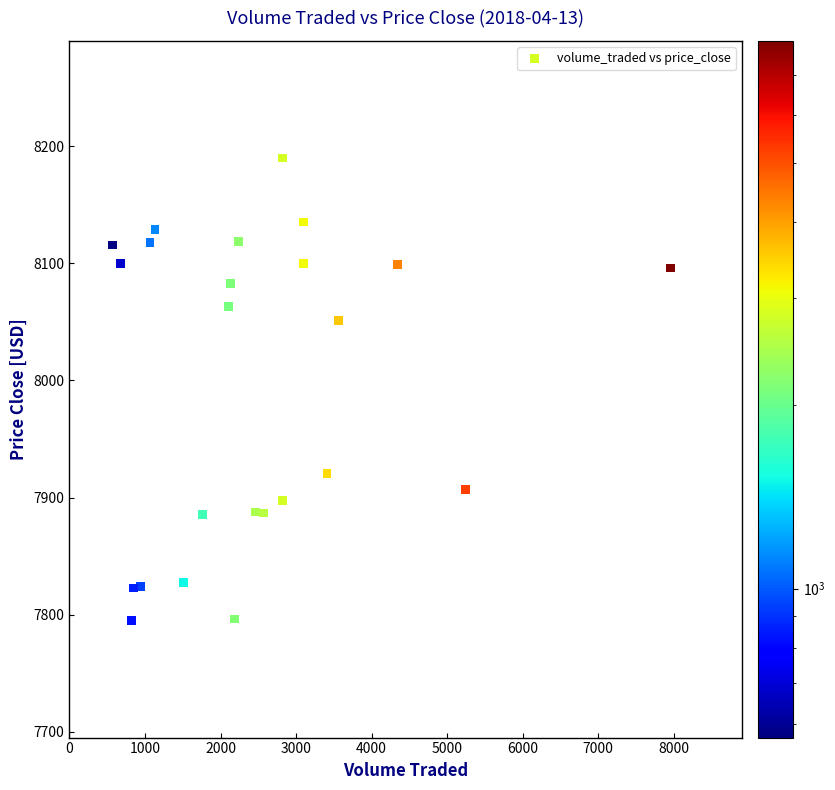

What Y value in the scatter plot is closest to 7992?

8051.2